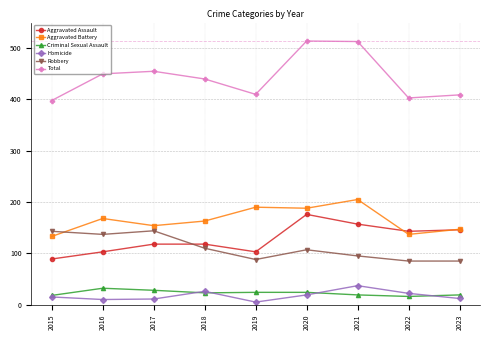

How many interior local peaks does the Total series have?

2